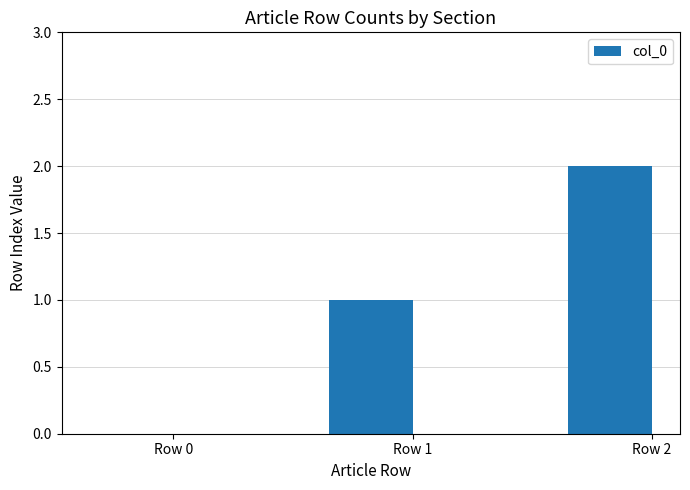

Between Row 2 and Row 0, which is larger?

Row 2